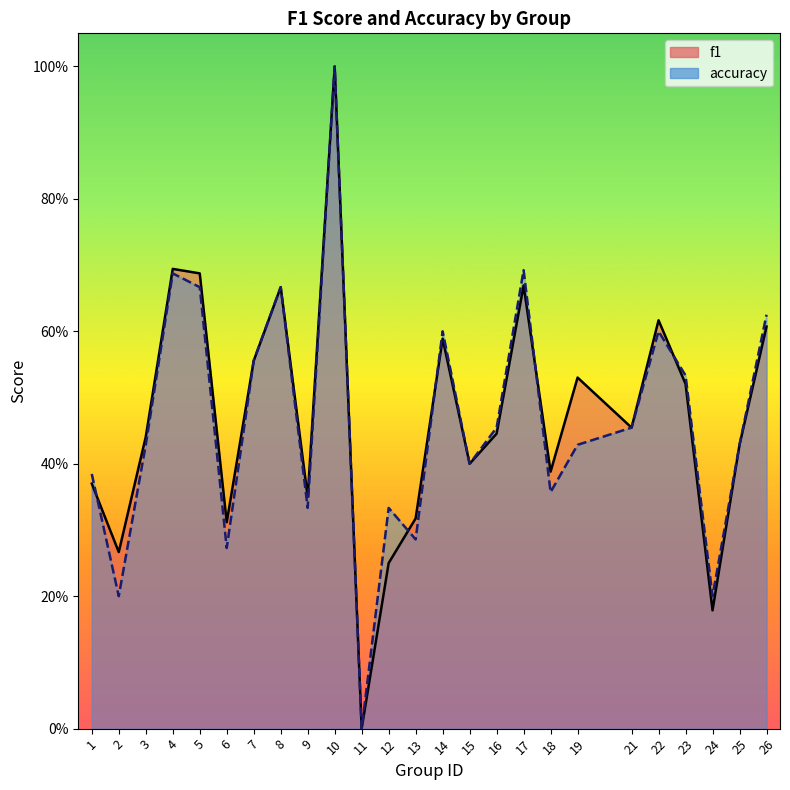

The f1 series shows 0.2 at 14. True or false?

False